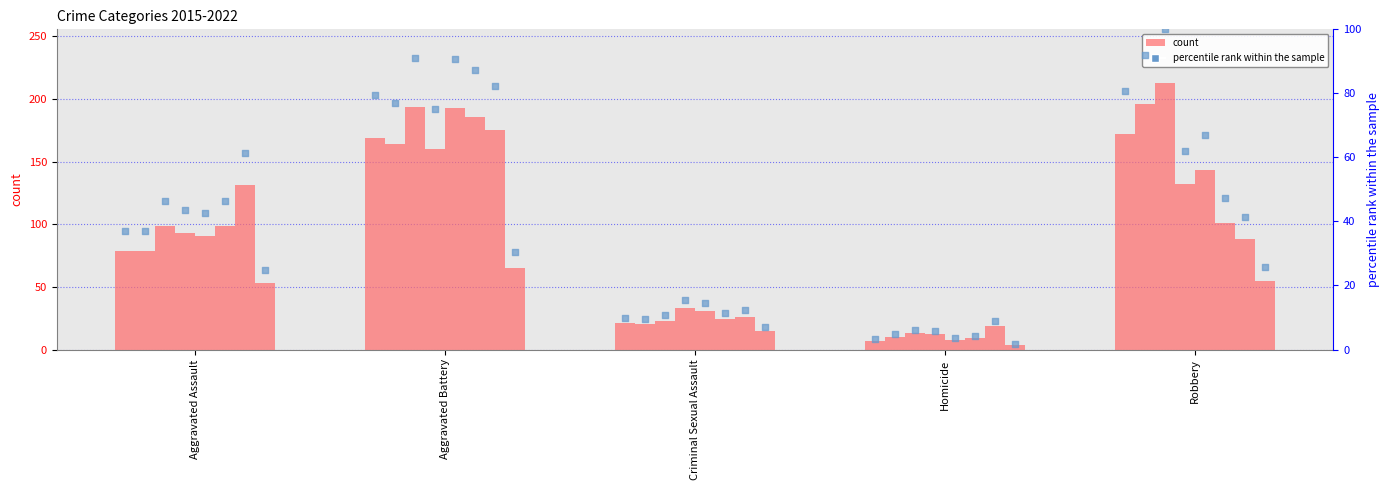

Which has a higher value, Homicide or Aggravated Assault?

Aggravated Assault